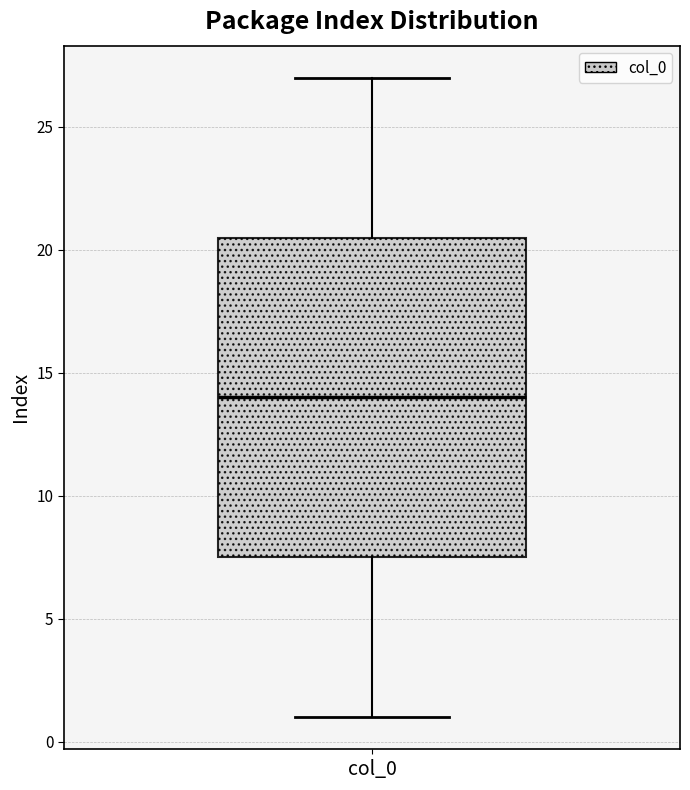

Read this box plot against the y-axis: the position of the median line, the range covered by the box, and the ends of both whiskers. The values are not printed on the chart, so give them approximately, as read against the axis.

median 14.0, box 7.5 to 20.5, whiskers 1.0 to 27.0